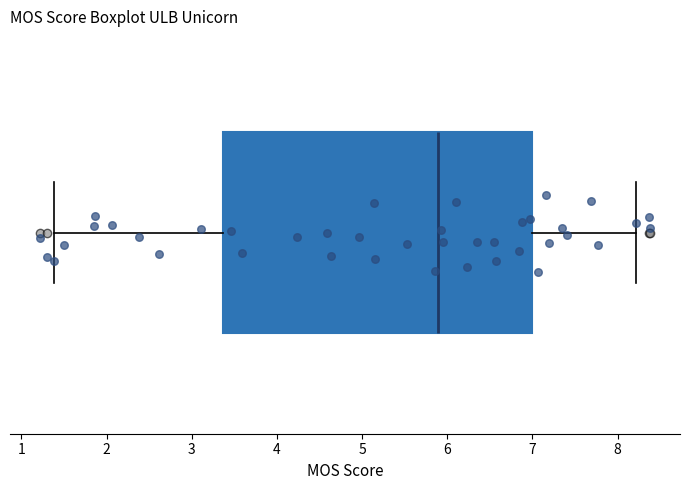

Read this box plot against the x-axis: the position of the median line, the range covered by the box, and the ends of both whiskers. The values are not printed on the chart, so give them approximately, as read against the axis.

median 5.9, box 3.4 to 7.0, whiskers 1.4 to 8.2